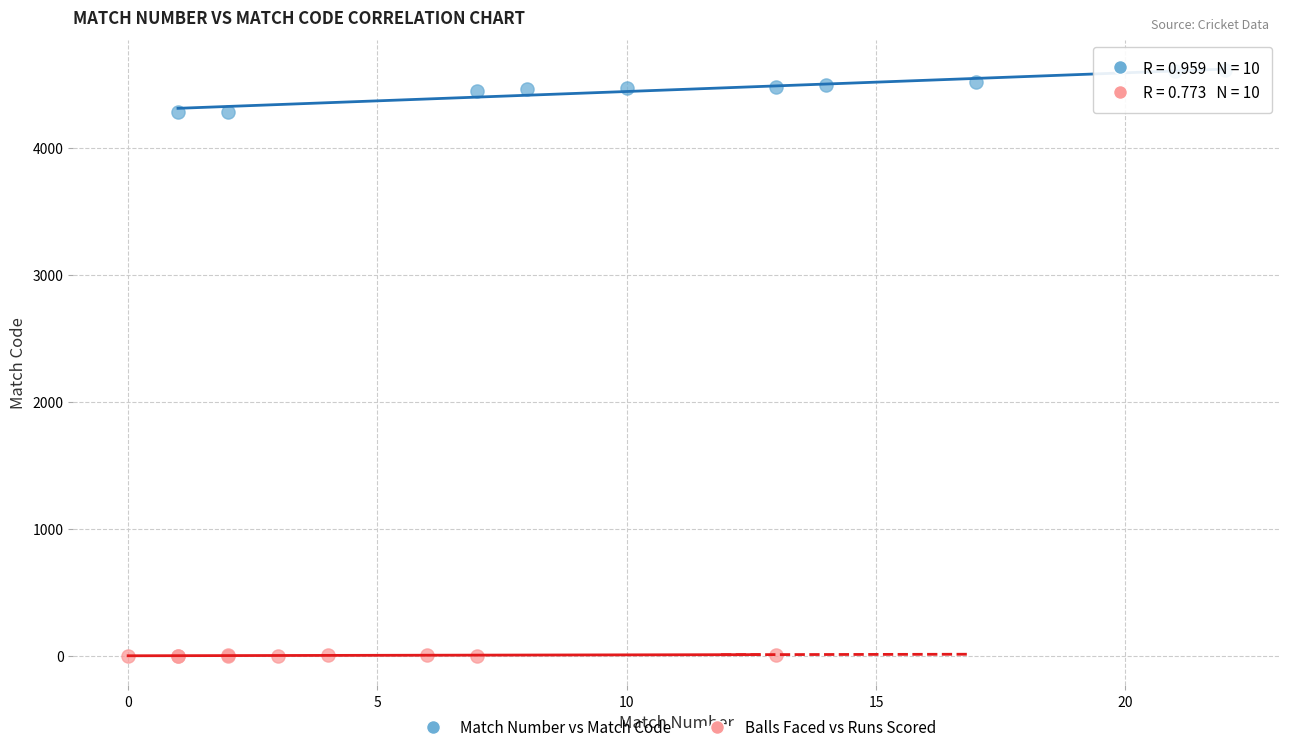

Which series has the largest Y range (max minus min)?

Match Number vs Match Code